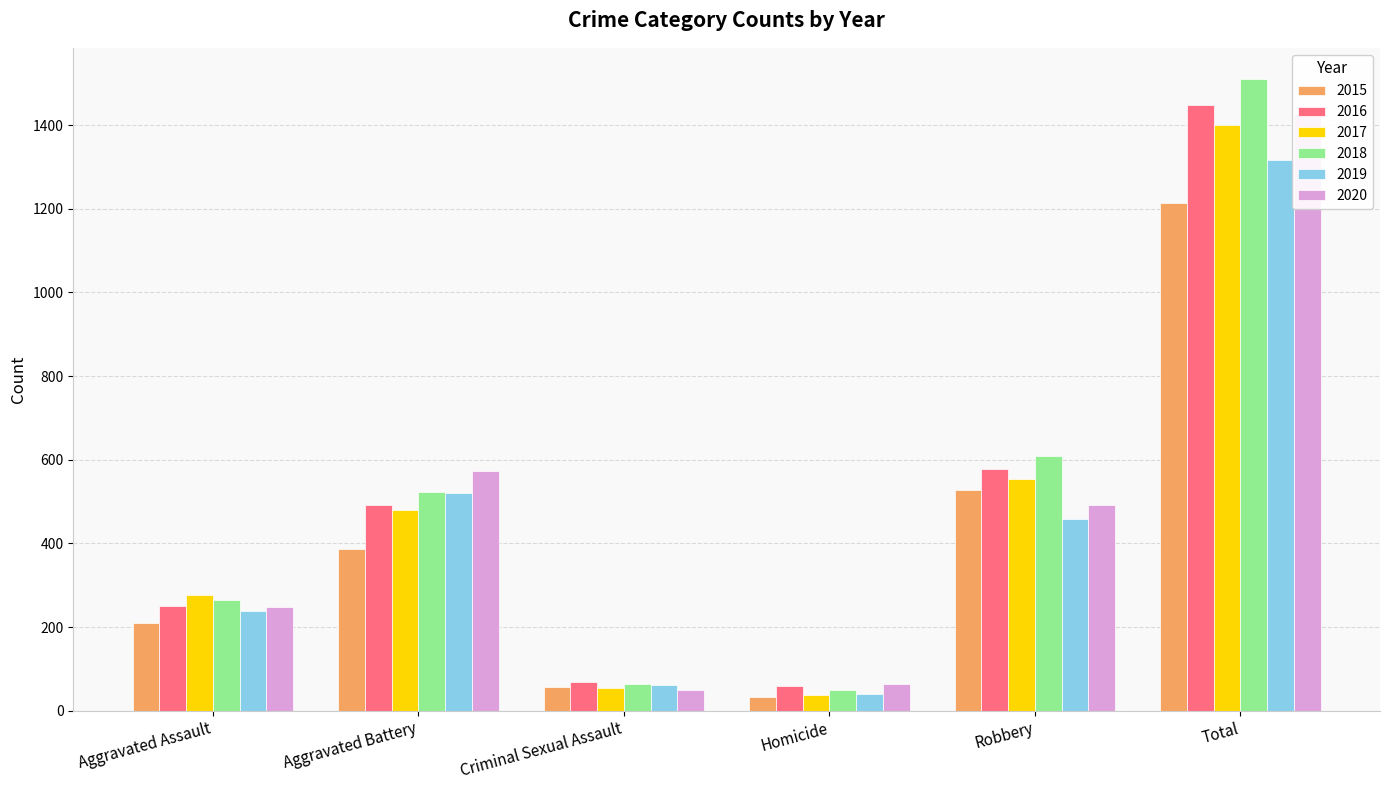

How many groups of bars are there?

6